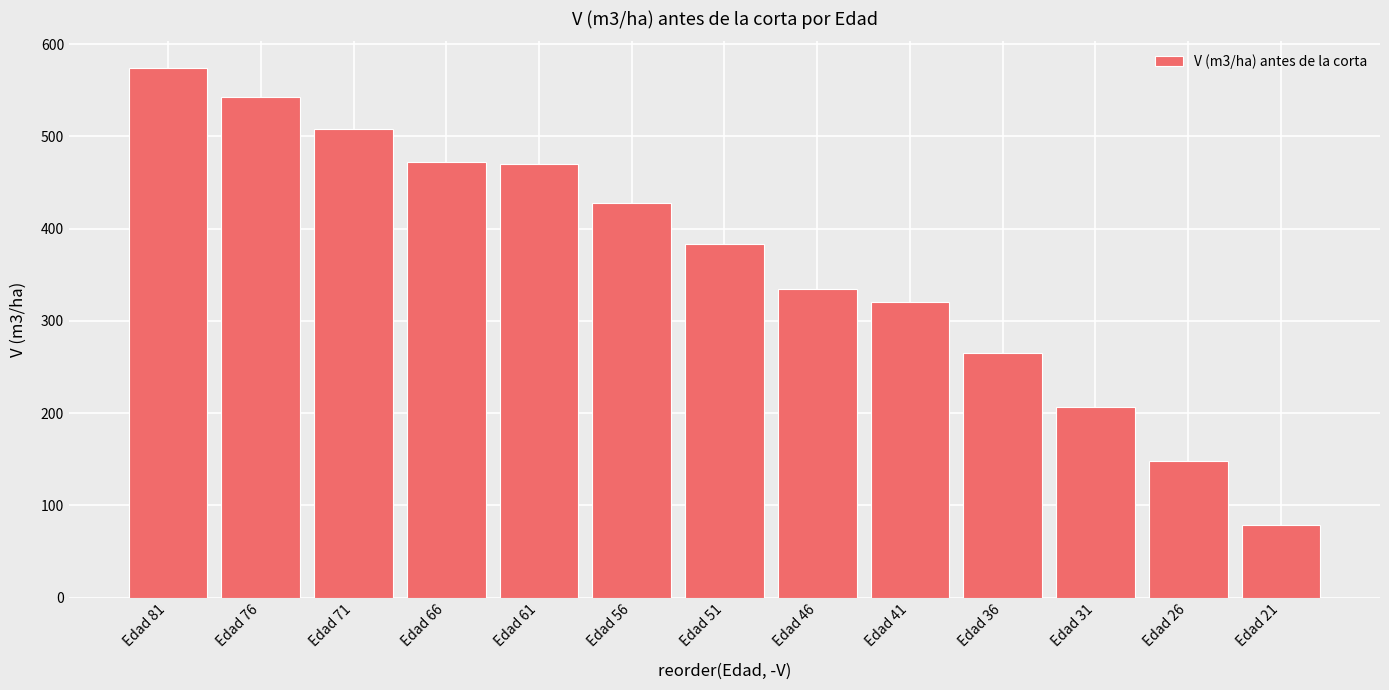

At which category does the chart reach its minimum across all series?

Edad 21